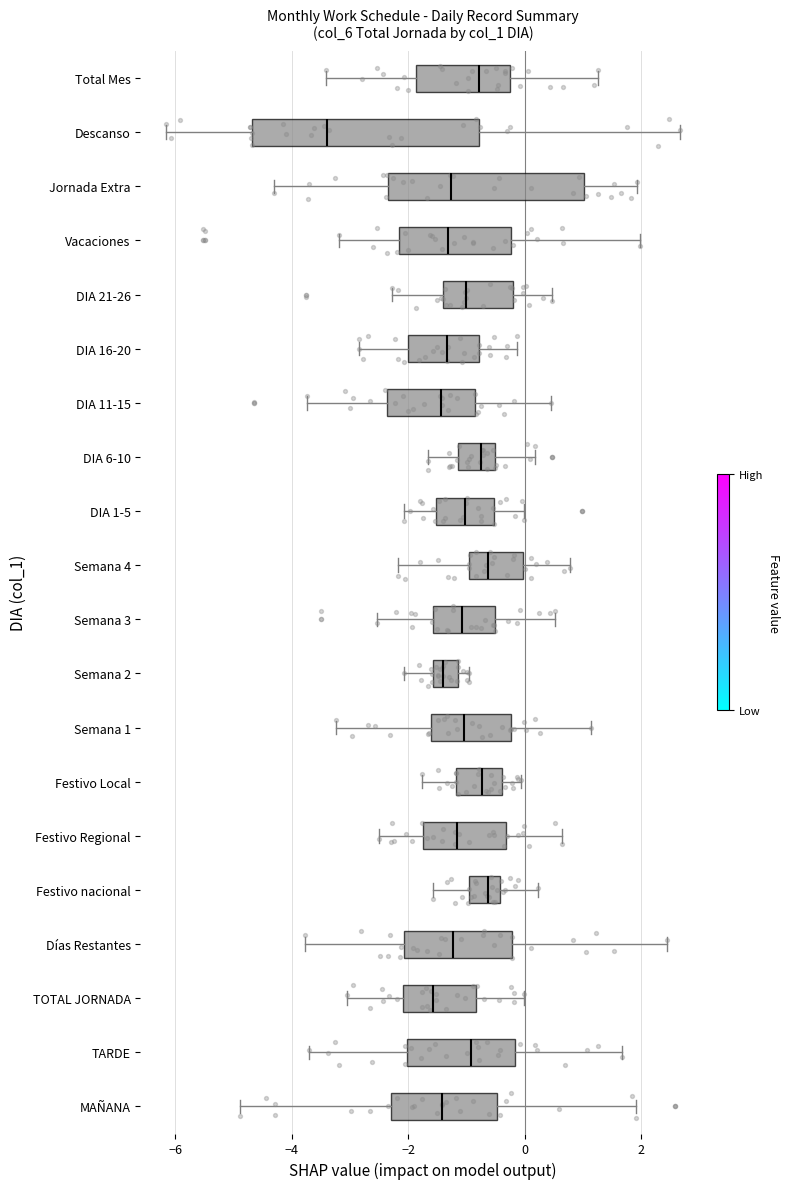

Which box is the widest, from its left edge to its right edge?

Descanso